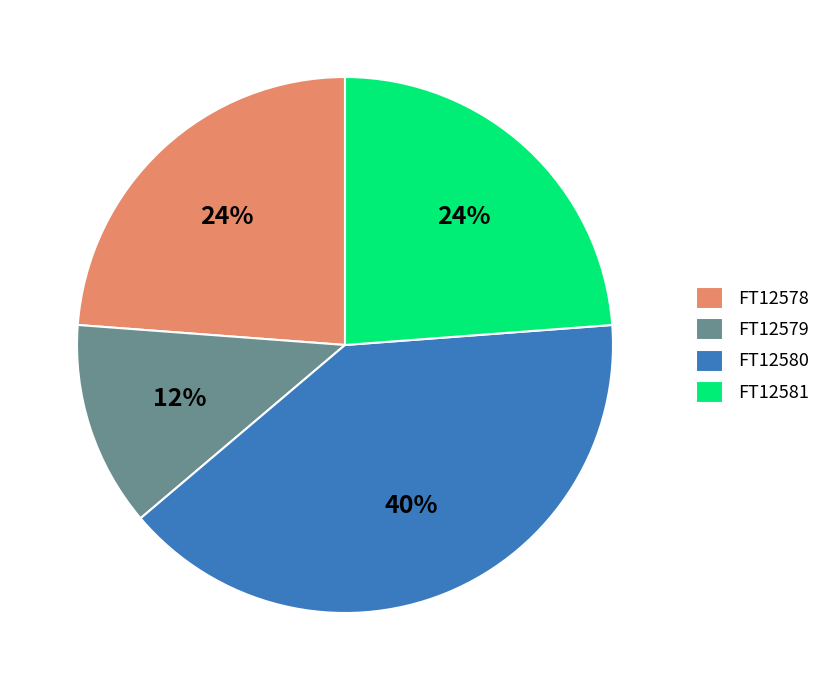

Between FT12581 and FT12580, which is larger?

FT12580